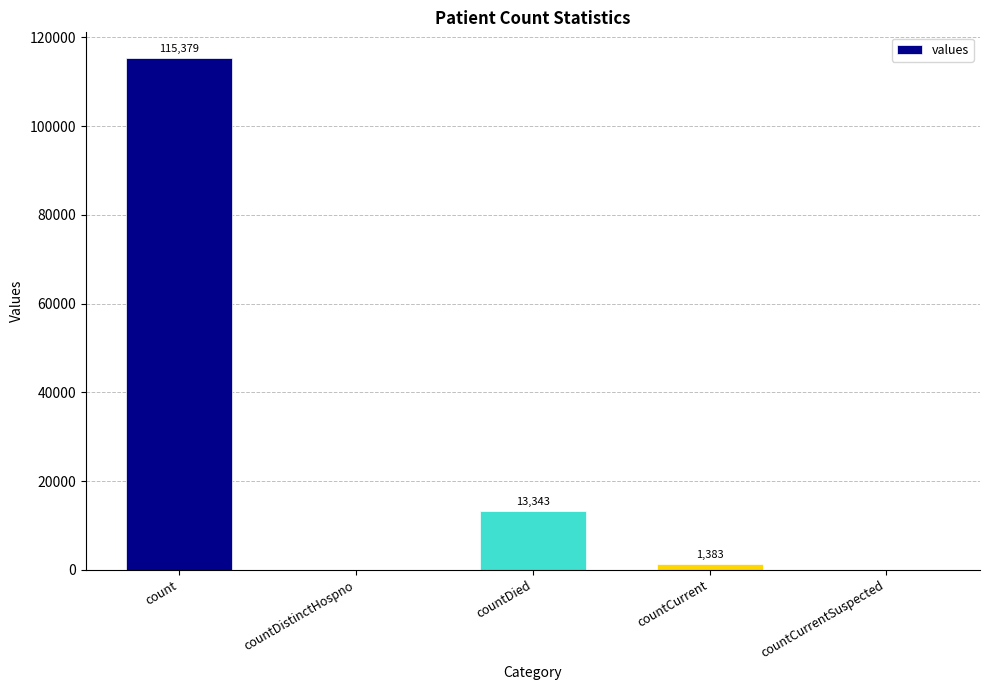

The value at count is 80611. True or false?

False